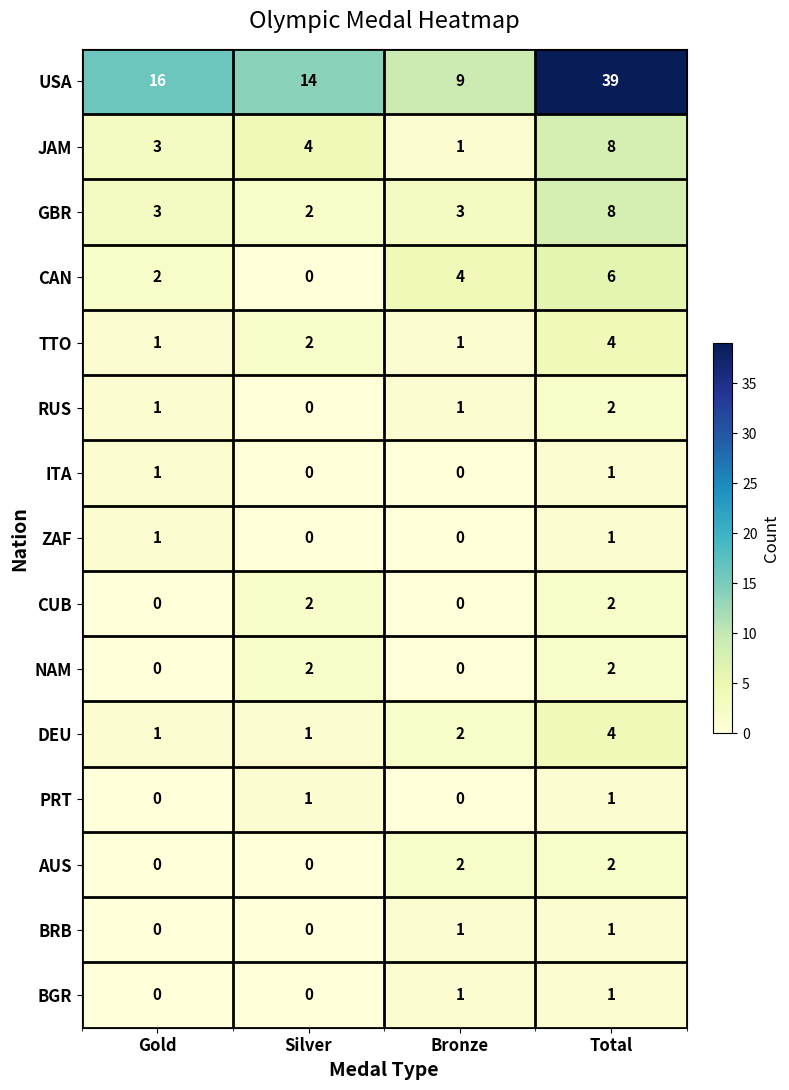

The AUS series shows 0 at Silver. True or false?

True